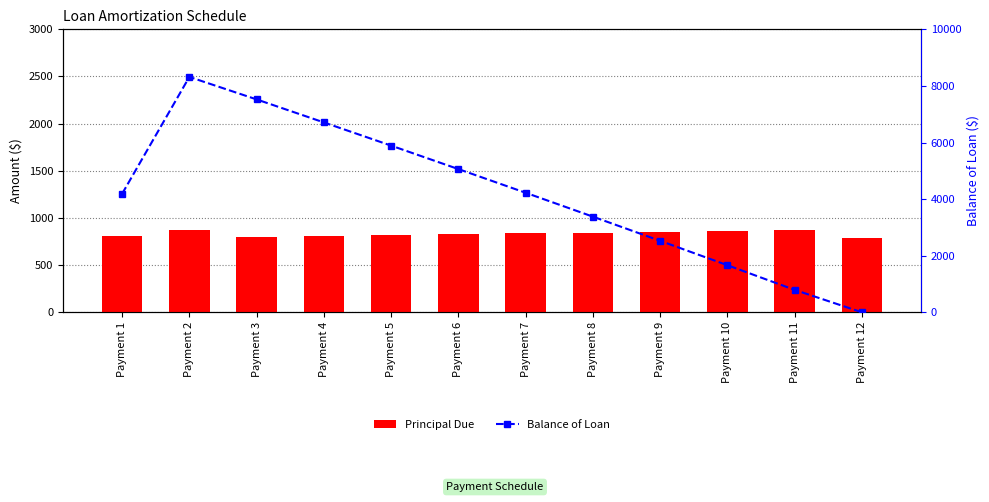

List the labels in order of Principal Due value, smallest first.

Payment 12, Payment 3, Payment 4, Payment 1, Payment 5, Payment 6, Payment 7, Payment 8, Payment 9, Payment 10, Payment 2, Payment 11